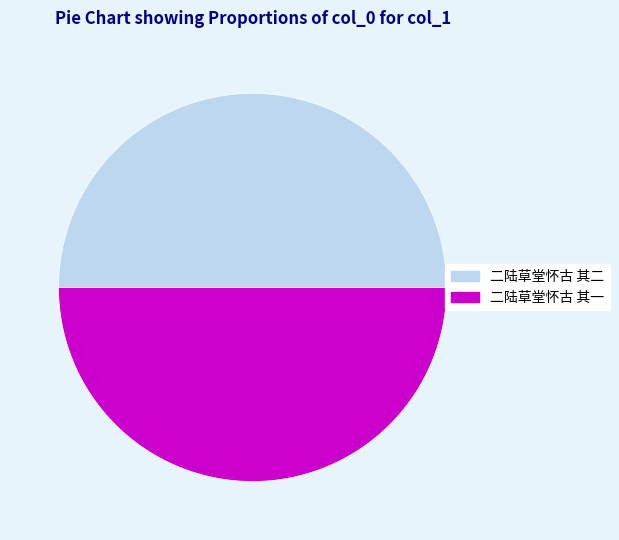

Is the sum of 二陆草堂怀古 其一 and 二陆草堂怀古 其二 greater than half?

Yes